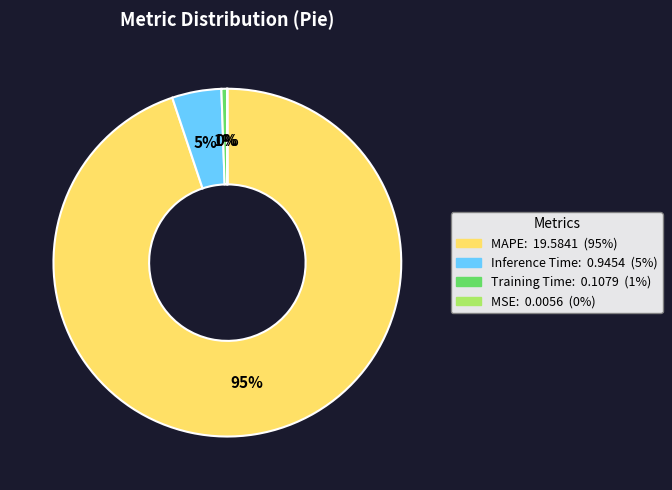

To the nearest percent, what is the difference between the Inference Time and Training Time slice percentages?

4%